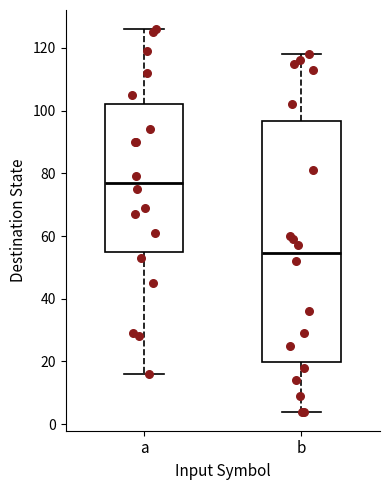

Where is the lower edge of the box for a on the y-axis? The values are not printed on the chart, so give them approximately, as read against the axis.

56